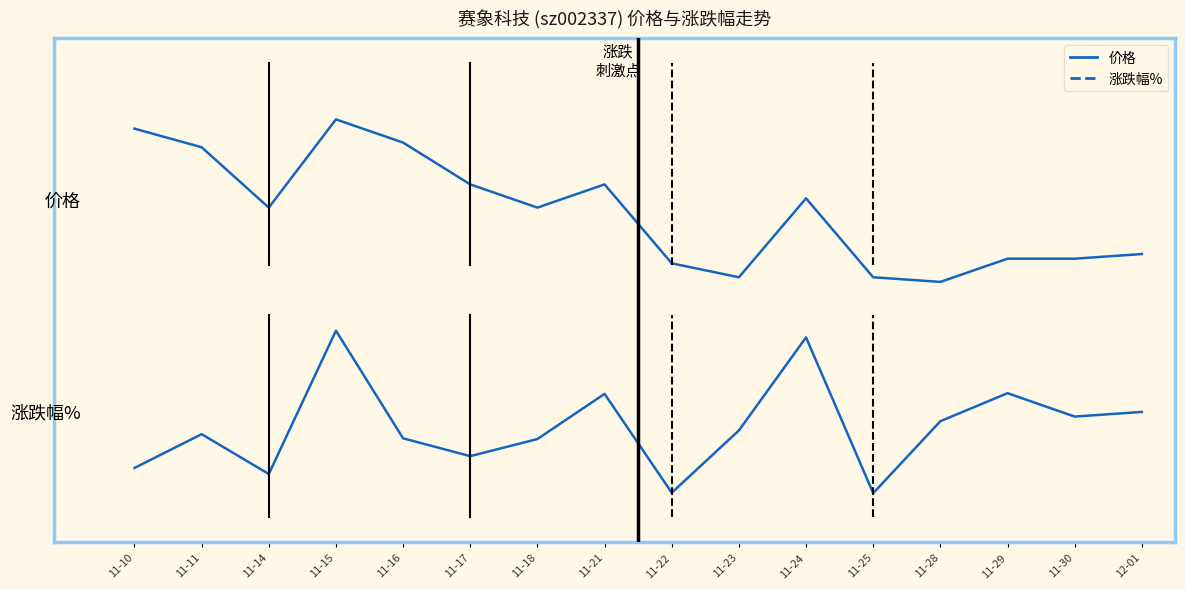

Rank the series by their average value, from lowest to highest.

涨跌幅%, 价格